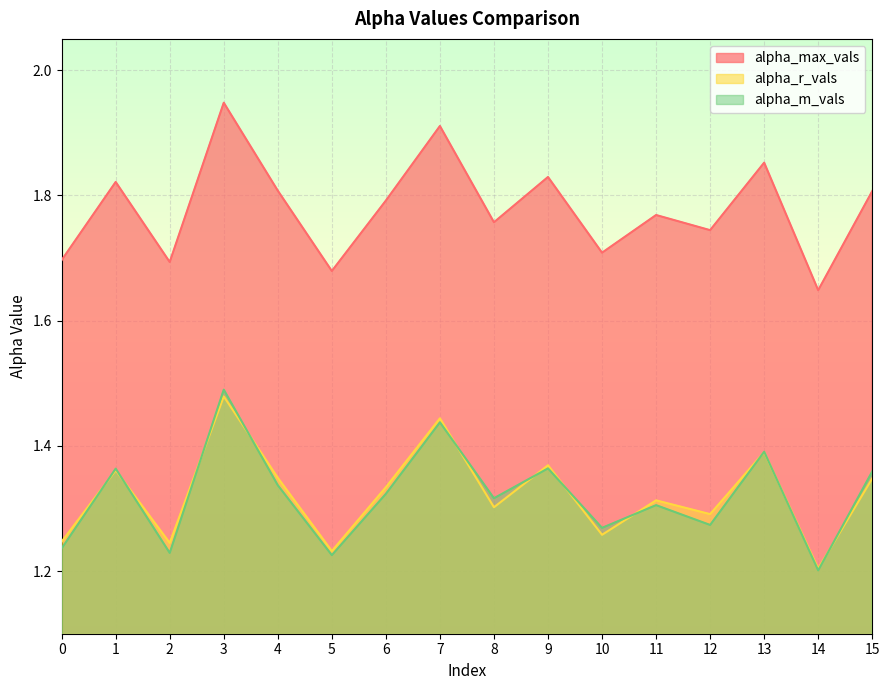

At which category does alpha_max_vals reach its first local peak?

1